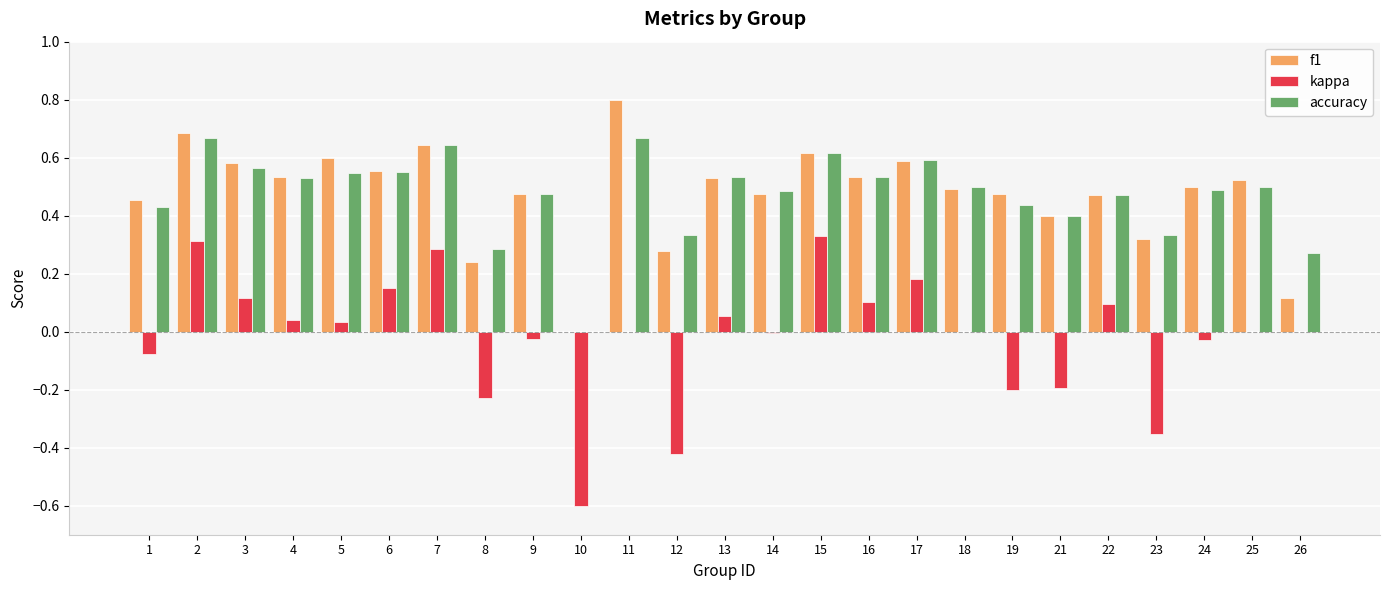

What is the maximum value shown in the chart?

0.8